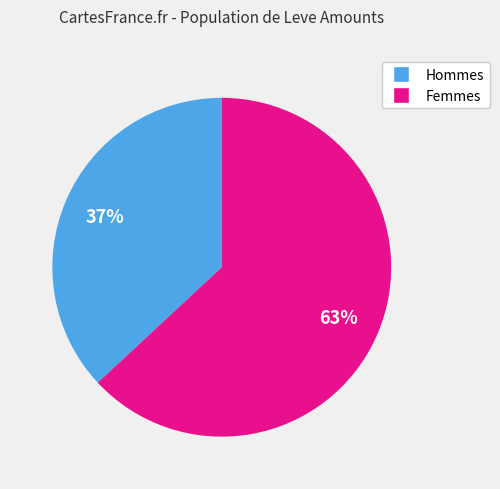

Does any single category account for the majority?

Yes